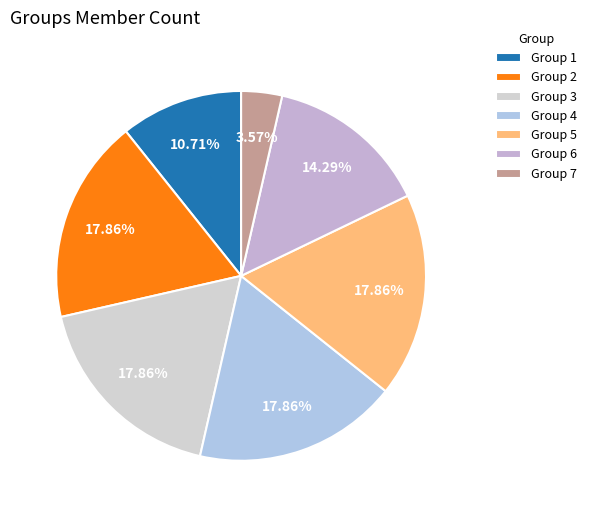

Count the number of slices in the pie.

7